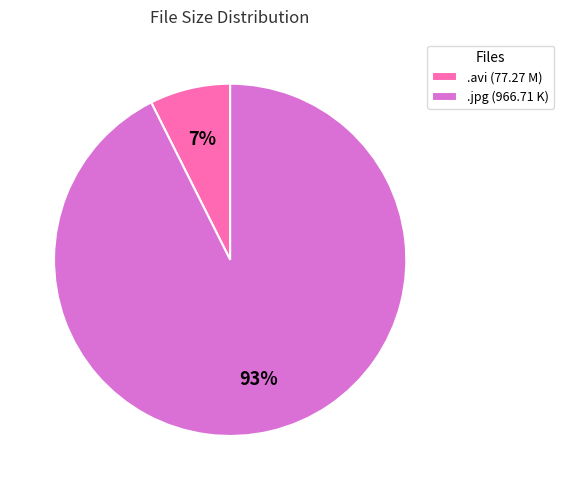

Count the number of slices in the pie.

2